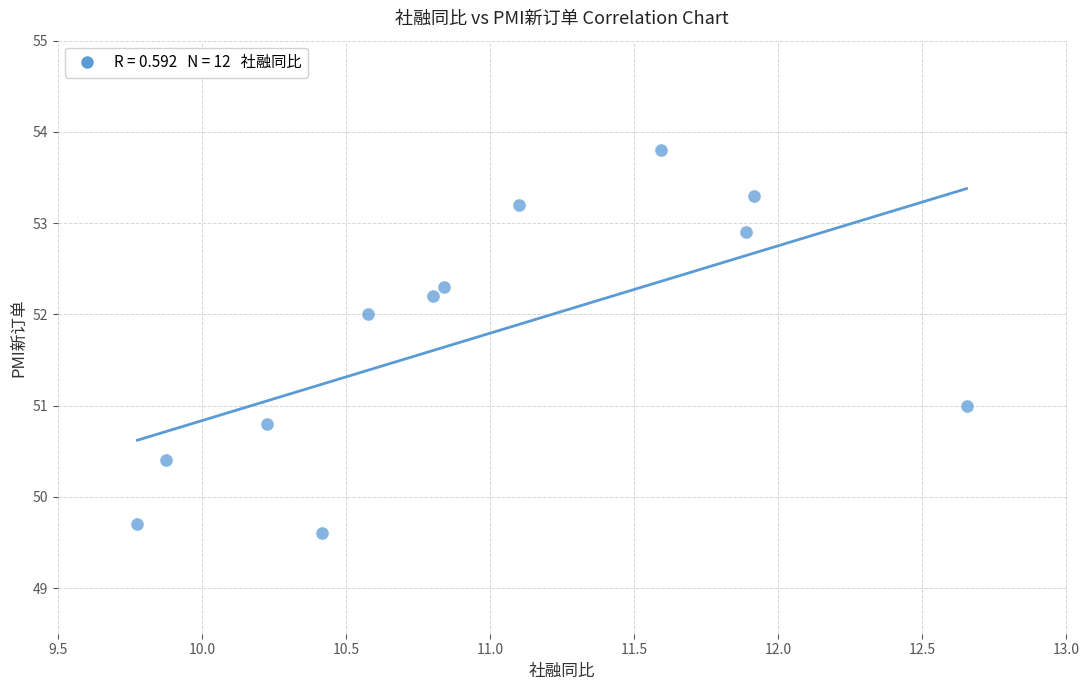

What is the range of Y values (max minus min)?

4.2